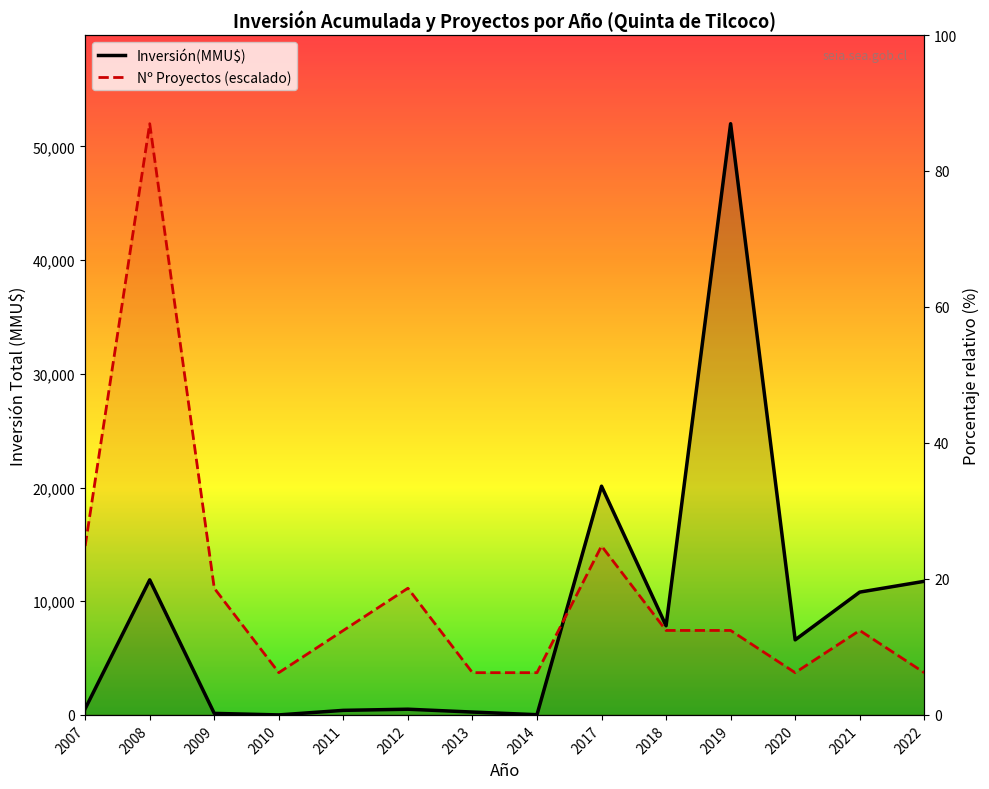

What value does the Nº Proyectos (escalado) series have at 2020?

3714.3